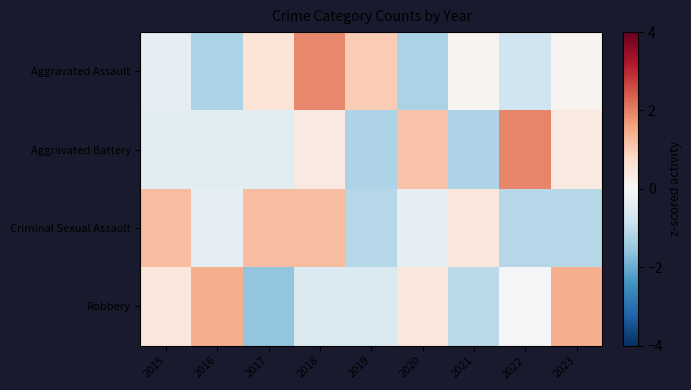

Rank the series by their maximum value, from highest to lowest.

Aggravated Battery, Aggravated Assault, Robbery, Criminal Sexual Assault